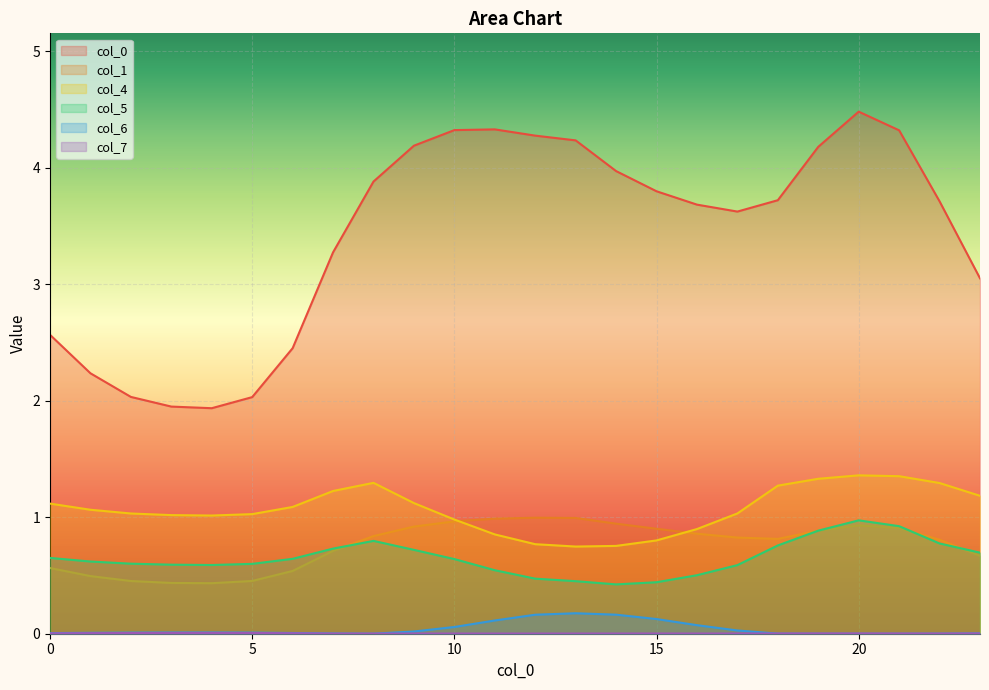

Reading right to left, transcribe all the data shown in this chart.

0: 23=3.1	22=3.7	21=4.3	20=4.5	19=4.2	18=3.7	17=3.6	16=3.7	15=3.8	14=4.0	13=4.2	12=4.3	11=4.3	10=4.3	9=4.2	8=3.9	7=3.3	6=2.5	5=2.0	4=1.9	3=2.0	2=2.0	1=2.2	0=2.6
1: 23=0.7	22=0.8	21=0.9	20=0.9	19=0.9	18=0.8	17=0.8	16=0.9	15=0.9	14=0.9	13=1.0	12=1.0	11=1.0	10=1.0	9=0.9	8=0.8	7=0.7	6=0.5	5=0.5	4=0.4	3=0.4	2=0.5	1=0.5	0=0.6
4: 23=1.2	22=1.3	21=1.4	20=1.4	19=1.3	18=1.3	17=1.0	16=0.9	15=0.8	14=0.8	13=0.7	12=0.8	11=0.9	10=1.0	9=1.1	8=1.3	7=1.2	6=1.1	5=1.0	4=1.0	3=1.0	2=1.0	1=1.1	0=1.1
5: 23=0.7	22=0.8	21=0.9	20=1.0	19=0.9	18=0.8	17=0.6	16=0.5	15=0.4	14=0.4	13=0.5	12=0.5	11=0.5	10=0.6	9=0.7	8=0.8	7=0.7	6=0.6	5=0.6	4=0.6	3=0.6	2=0.6	1=0.6	0=0.7
6: 23=0.0	22=0.0	21=0.0	20=0.0	19=0.0	18=0.0	17=0.0	16=0.1	15=0.1	14=0.2	13=0.2	12=0.2	11=0.1	10=0.1	9=0.0	8=0.0	7=0.0	6=0.0	5=0.0	4=0.0	3=0.0	2=0.0	1=0.0	0=0.0
7: 23=0.0	22=0.0	21=0.0	20=0.0	19=0.0	18=0.0	17=0.0	16=0.0	15=0.0	14=0.0	13=0.0	12=0.0	11=0.0	10=0.0	9=0.0	8=0.0	7=0.0	6=0.0	5=0.0	4=0.0	3=0.0	2=0.0	1=0.0	0=0.0